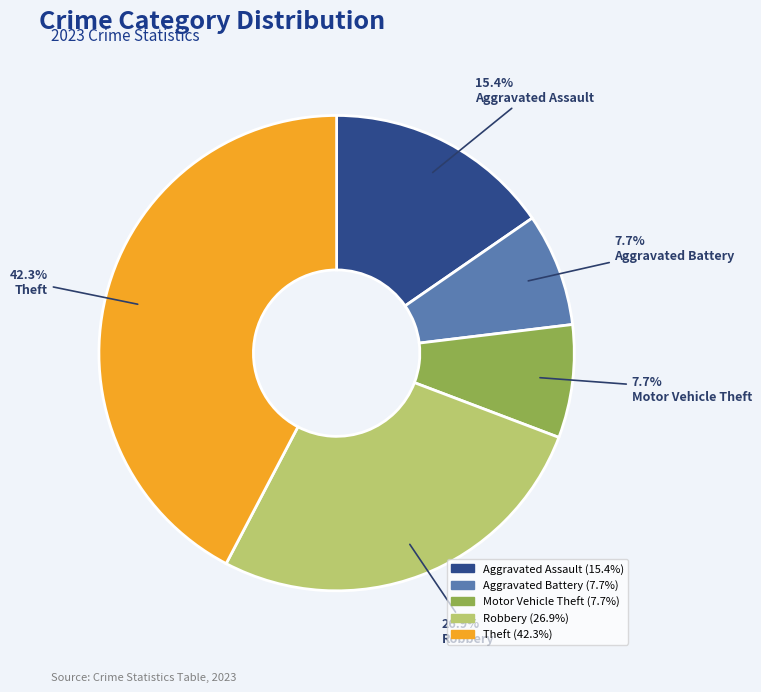

Does any single category account for the majority?

No